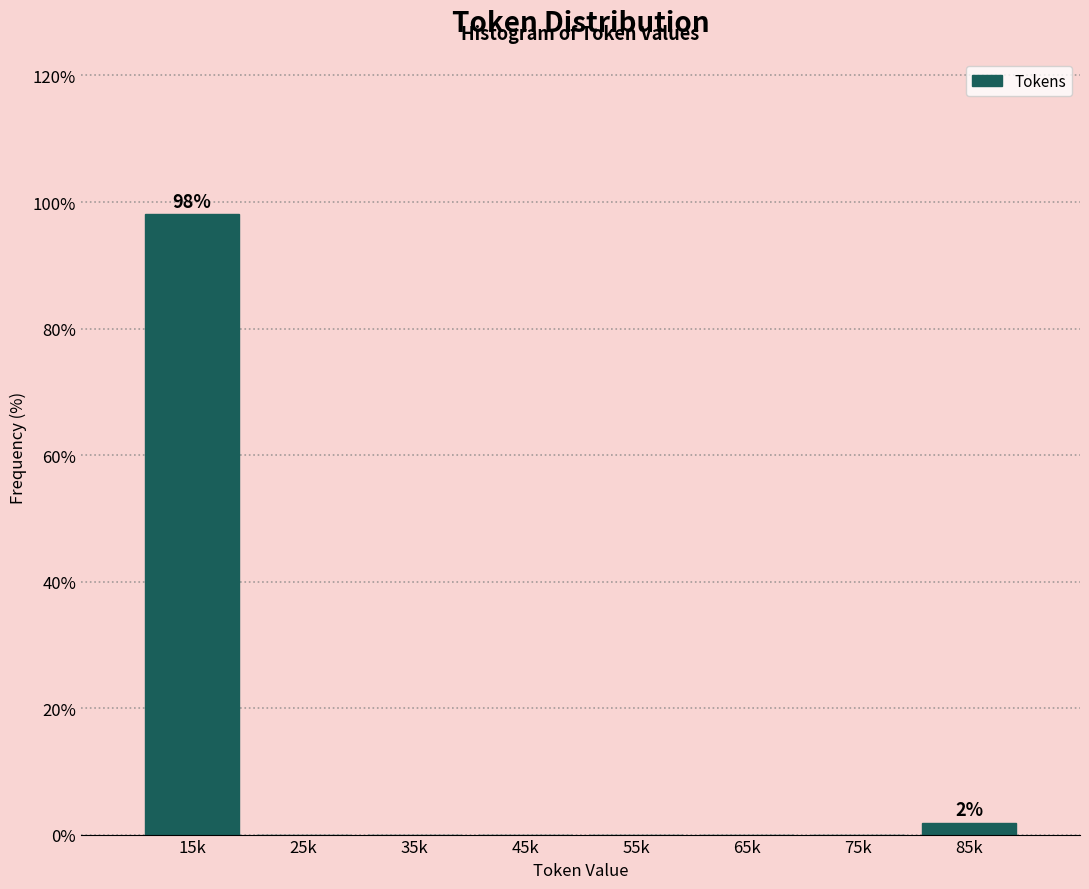

Reading right to left, what are all the values shown in this chart?

85k=1.9	75k=0.0	65k=0.0	55k=0.0	45k=0.0	35k=0.0	25k=0.0	15k=98.1